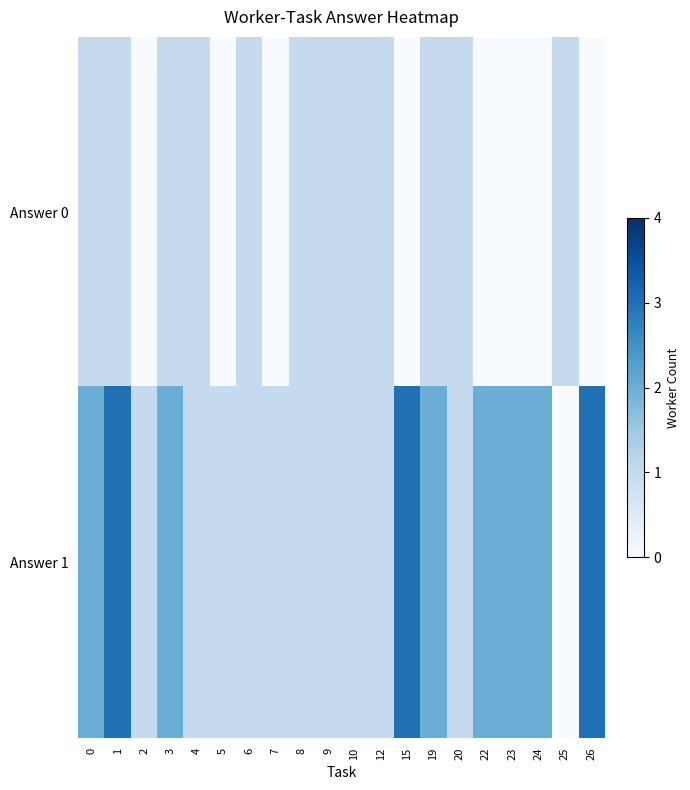

Which label corresponds to the smallest value in the chart?

2